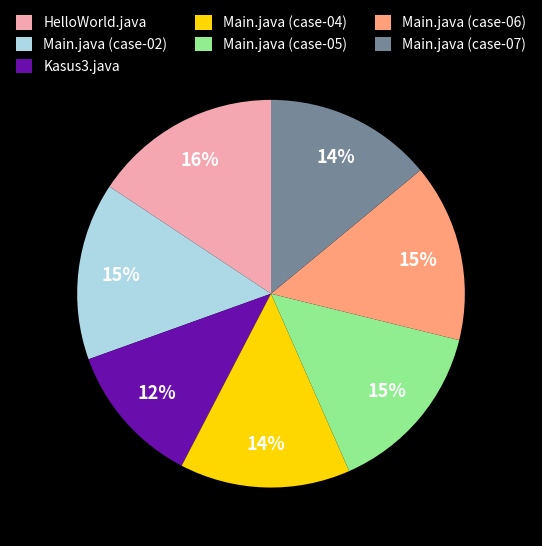

Is it true that Main.java (case-04) is 21% of the pie?

False